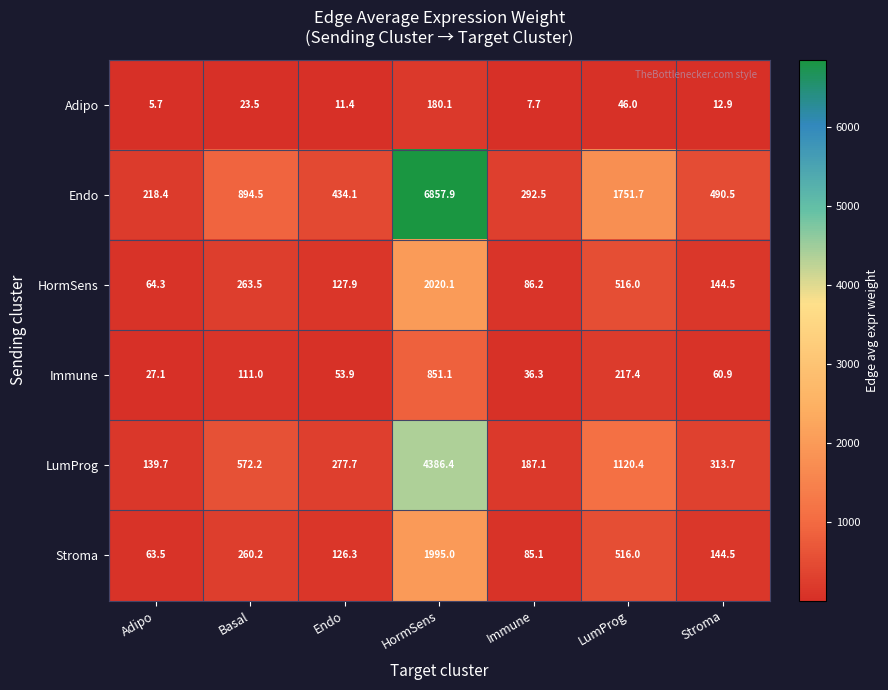

At which label is Adipo closest to 92?

LumProg